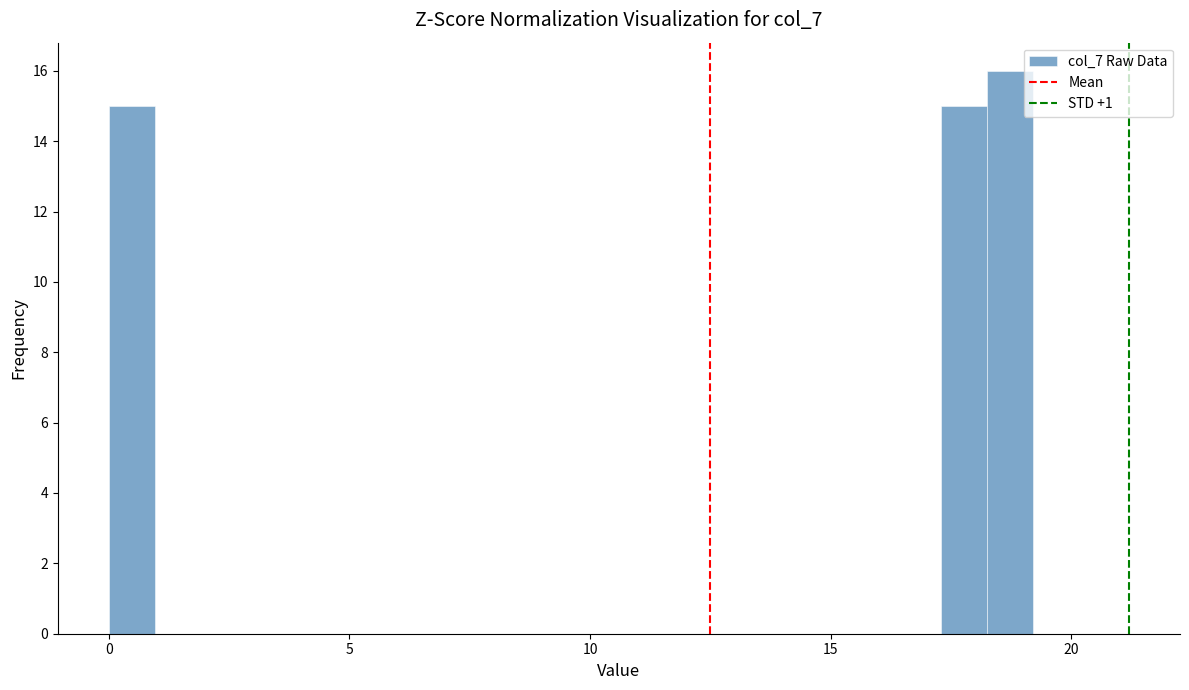

Read against the x-axis, roughly where is the centre of the tallest bar?

18.5